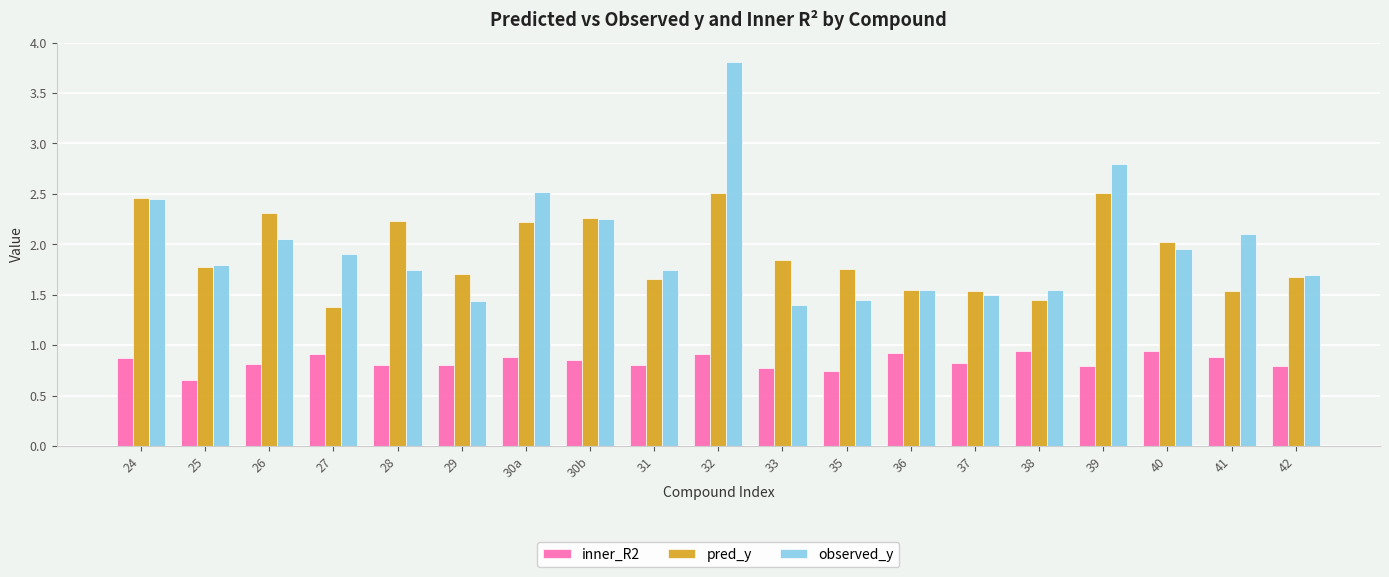

What is the highest value of the observed_y series?

3.8